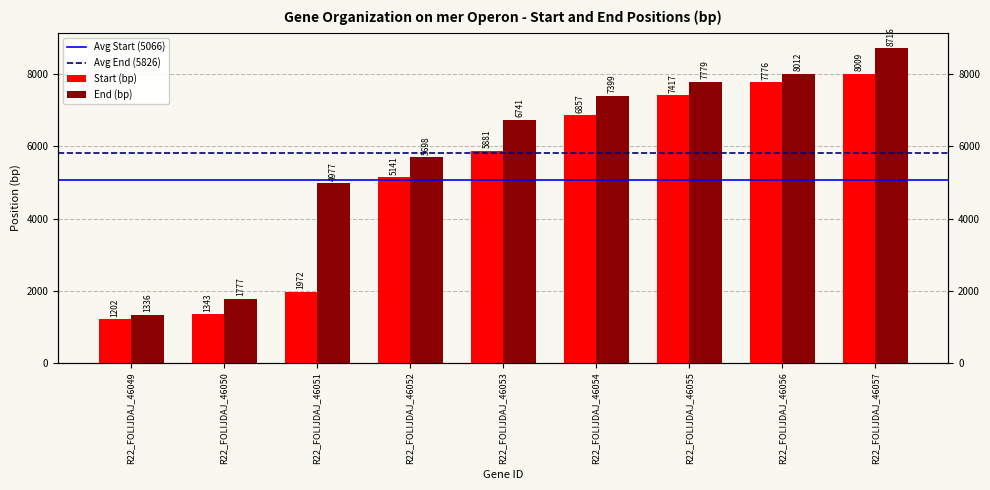

List the series in order of their peak value, lowest first.

Start (bp), End (bp)